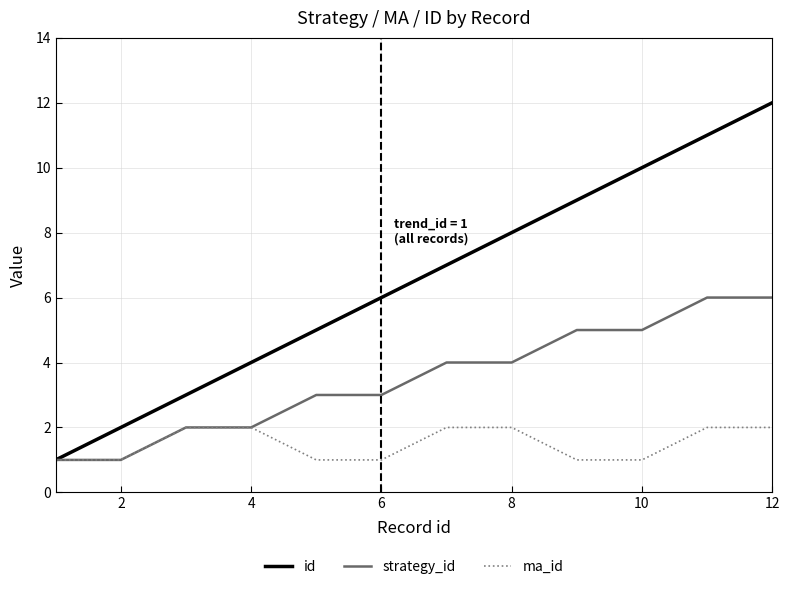

List the series in order of their peak value, highest first.

id, strategy_id, ma_id